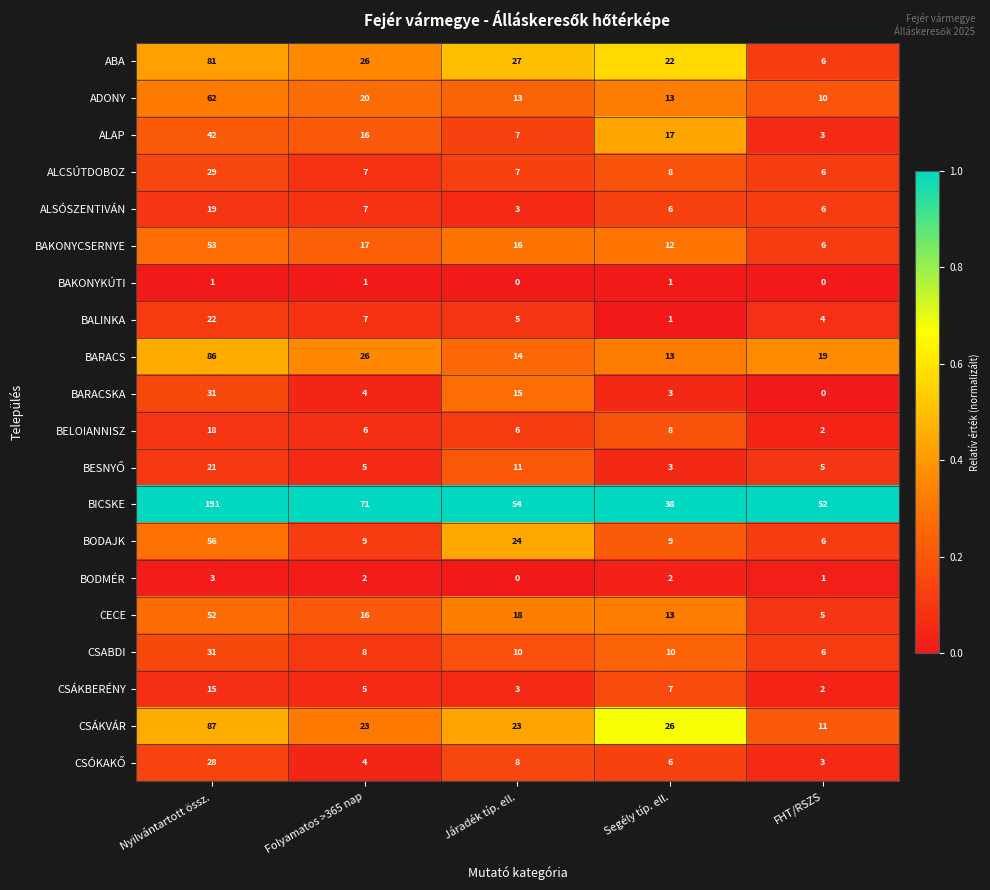

Is it true that CSÁKBERÉNY equals 4 at Segély típ. ell.?

False